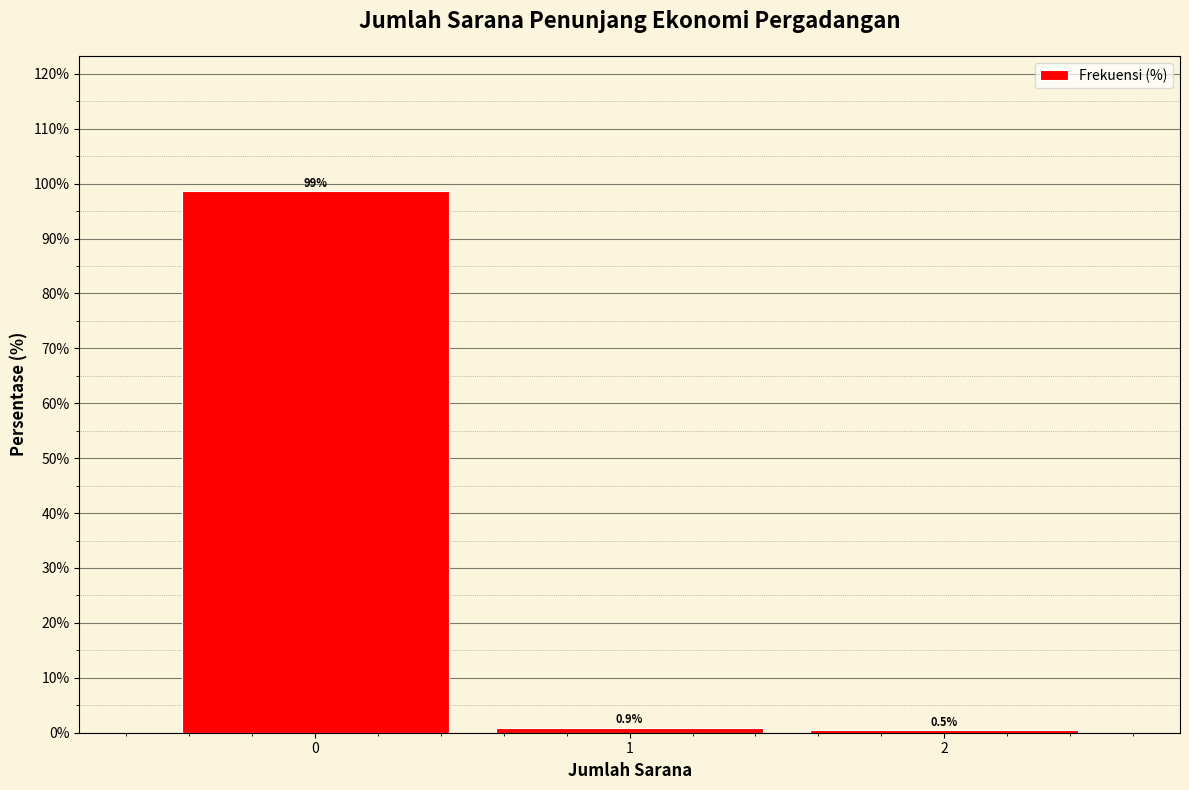

Reading left to right, transcribe this chart: for each bar, give the range it covers on the x-axis and its height.

-0.5 to 0.5: 98.6
0.5 to 1.5: 0.9
1.5 to 2.5: 0.5